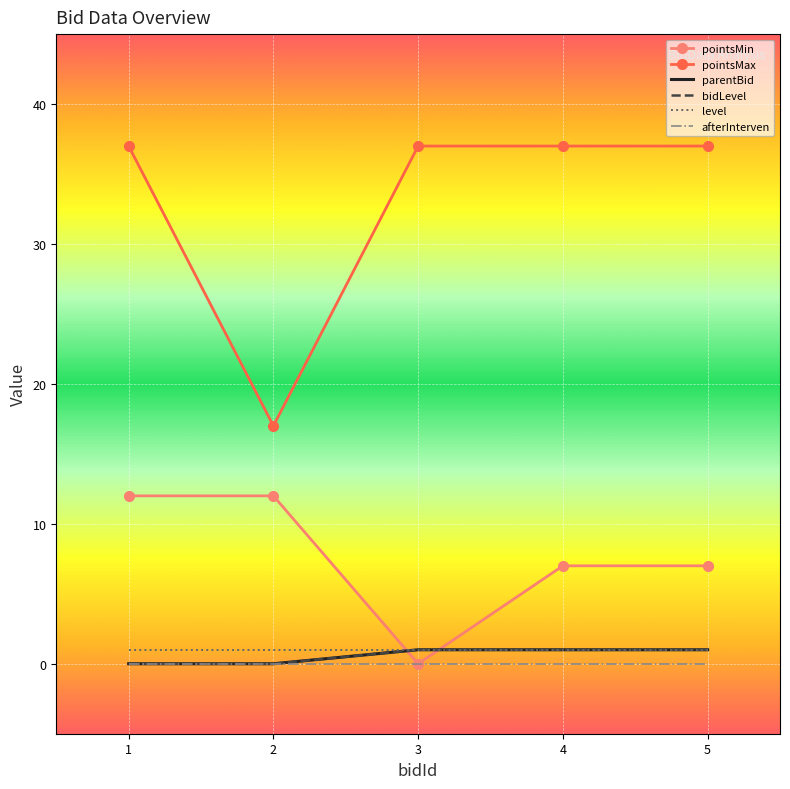

The pointsMax series shows 37 at 4. True or false?

True